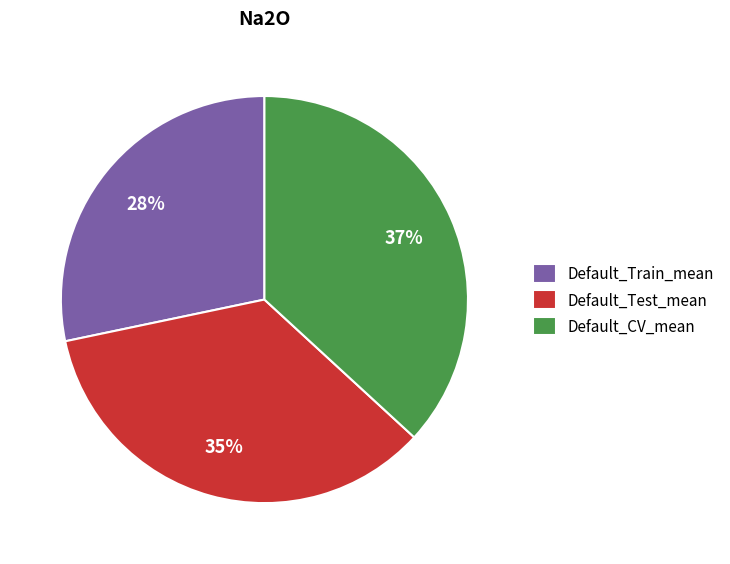

Does any single category account for the majority?

No